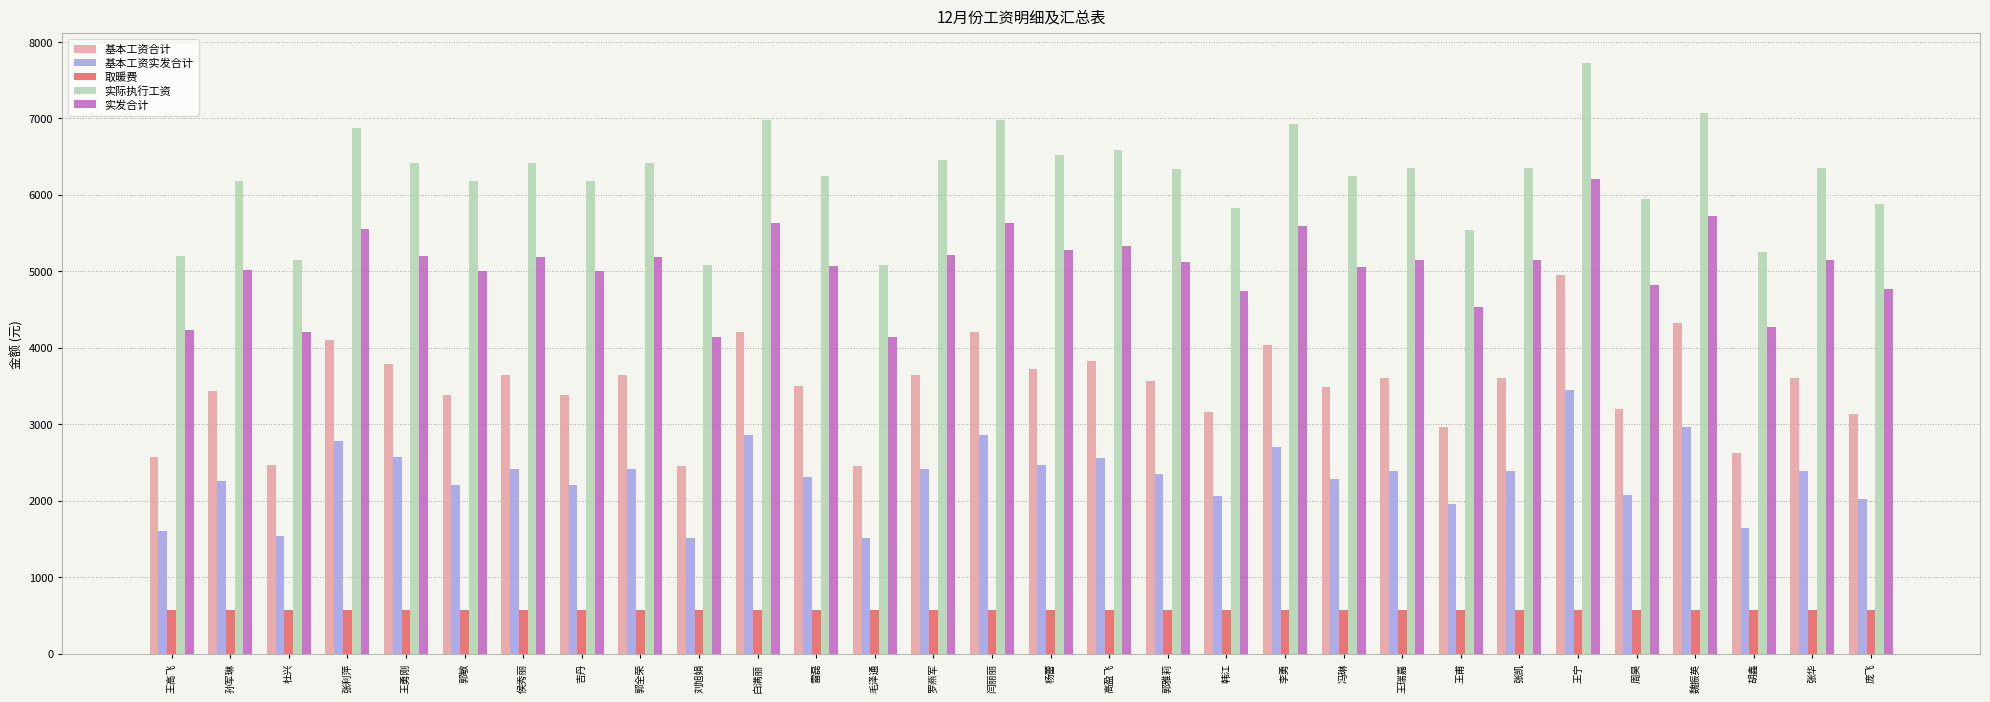

What is the average value of the 实际执行工资 series?

6226.0